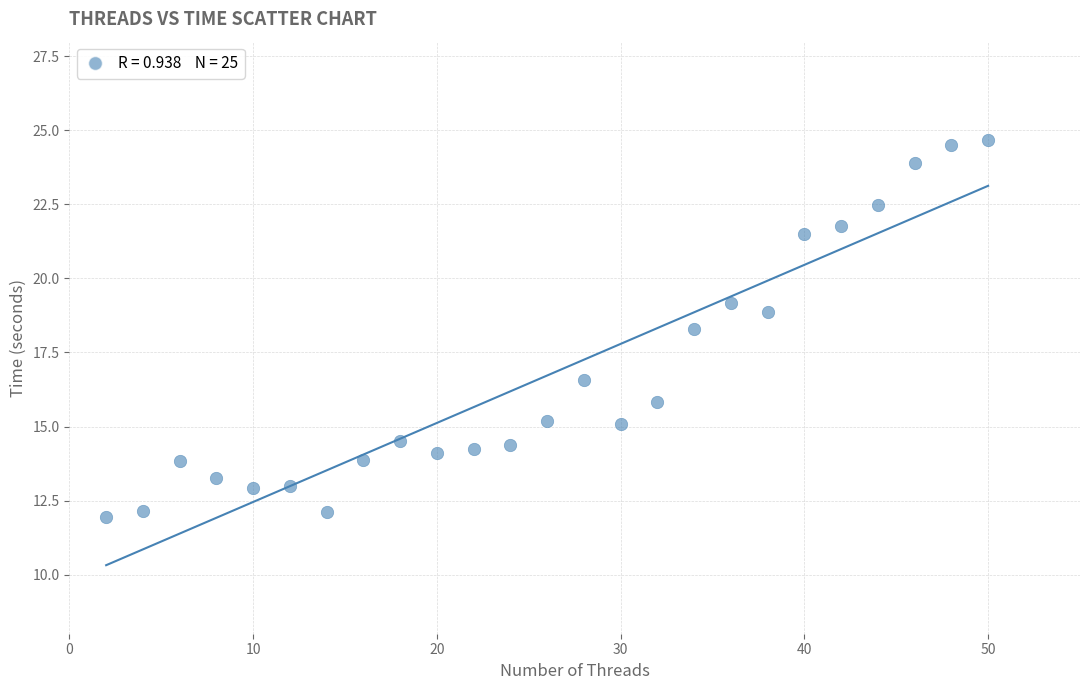

What is the range of X values (max minus min)?

48.0